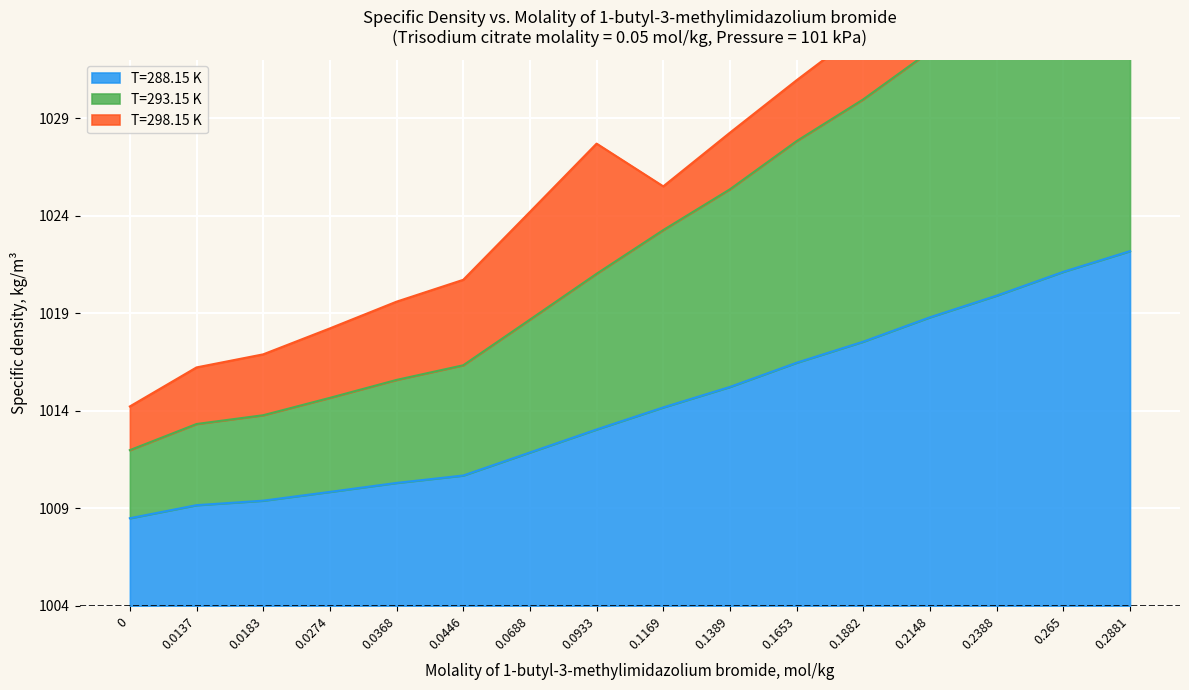

Is the value of T=288.15 K at 0.2881 greater than the value of T=293.15 K at 0.1882?

No